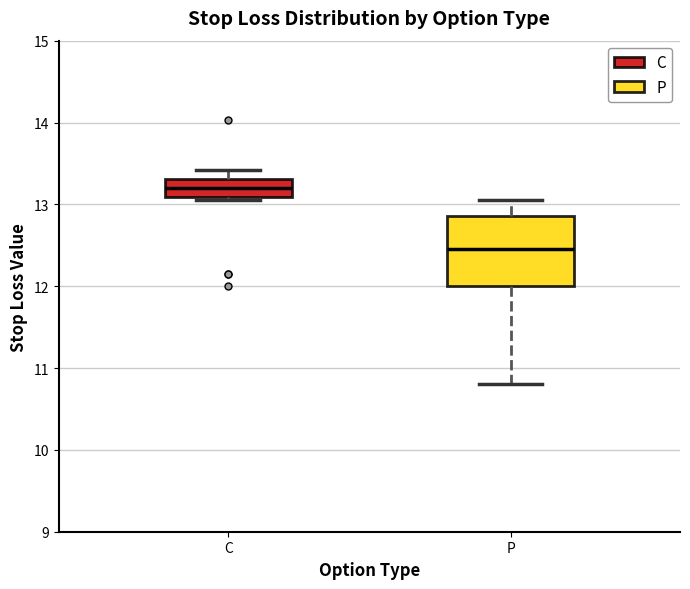

Reading left to right, transcribe this box plot: for each box, give where its median line is, the range the box spans, and where its two whiskers end, as read against the y-axis. The values are not printed on the chart, so give them approximately, as read against the axis.

C: median 13.2, box 13.1 to 13.3, whiskers 13.1 (just below the box's lower edge) to 13.4
P: median 12.5, box 12.0 to 12.9, whiskers 10.8 to 13.1